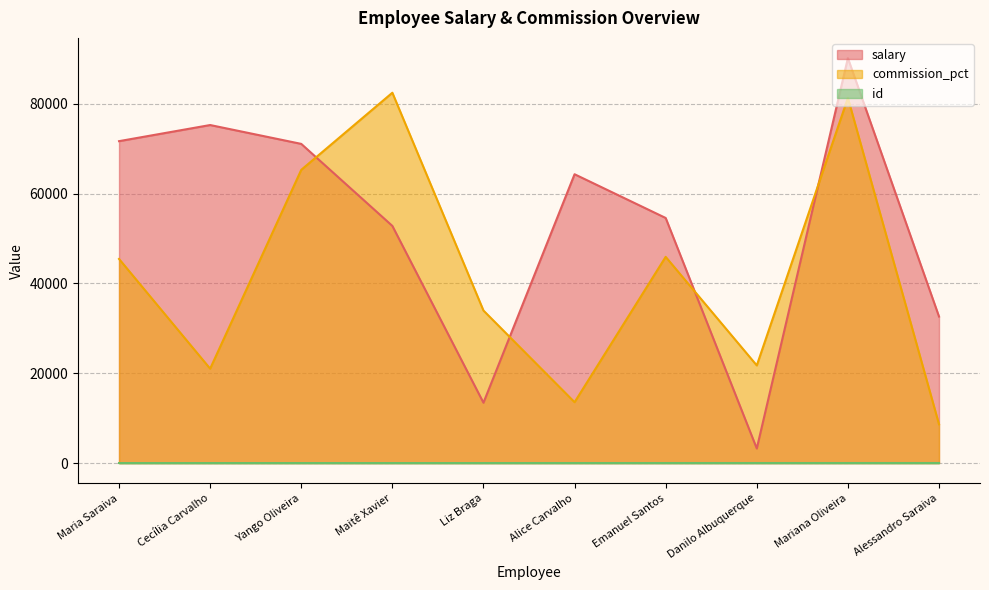

Which series has the widest spread of values?

salary